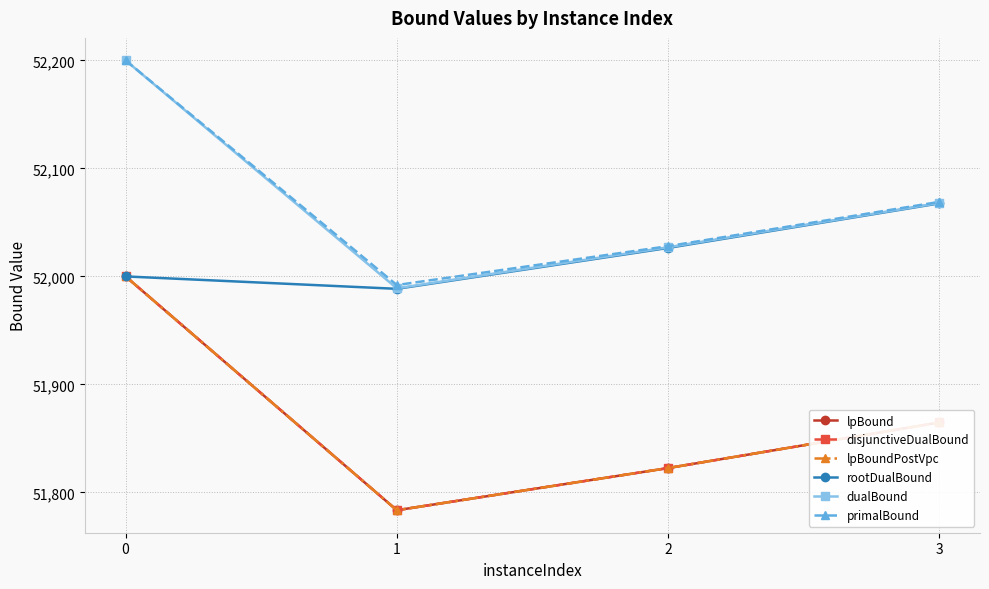

Does the chart have visible grid lines?

Yes